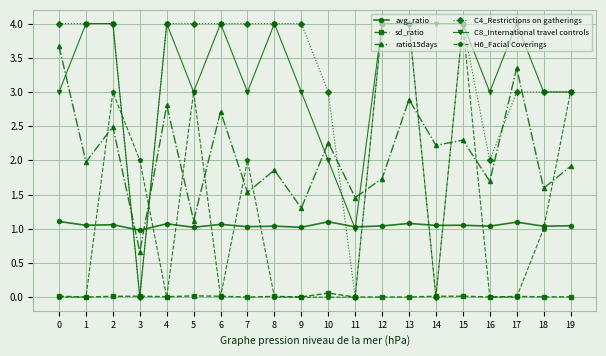

What is the difference between the second highest and minimum values in the C8_International travel controls series?

4.0